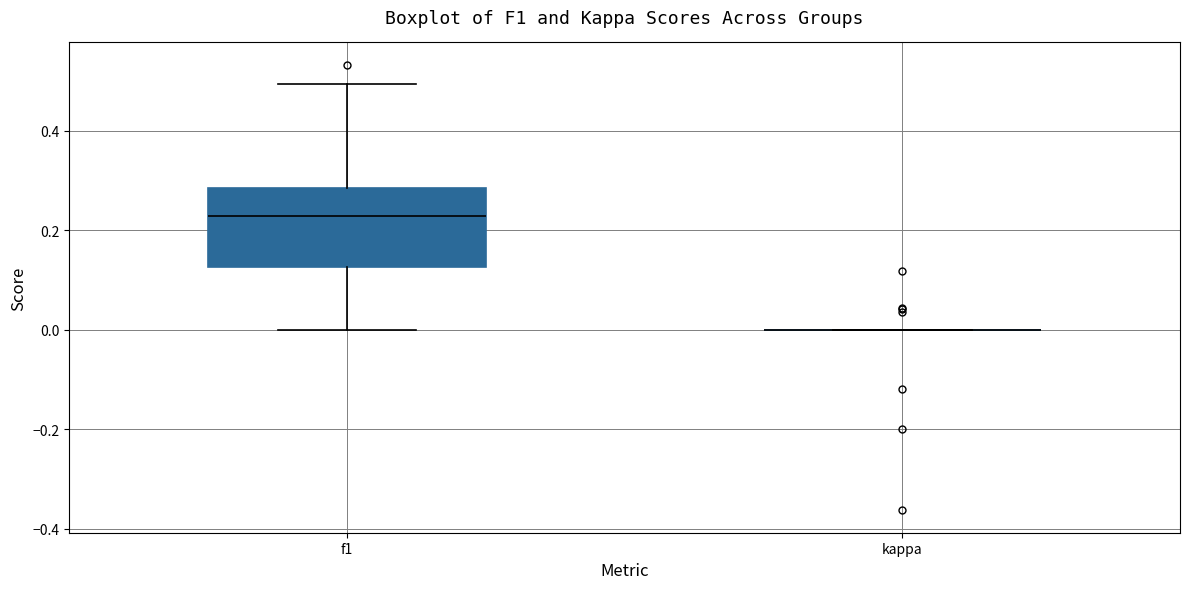

Comparing the boxes themselves (not the whiskers), which one is the tallest?

f1